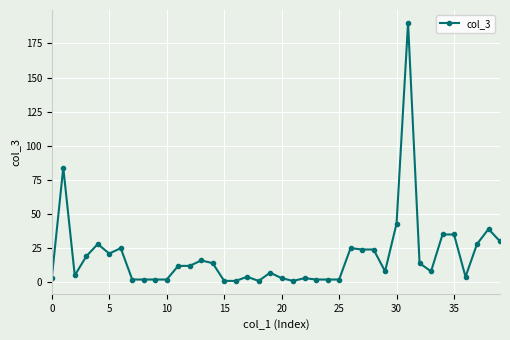

What is the average value?

20